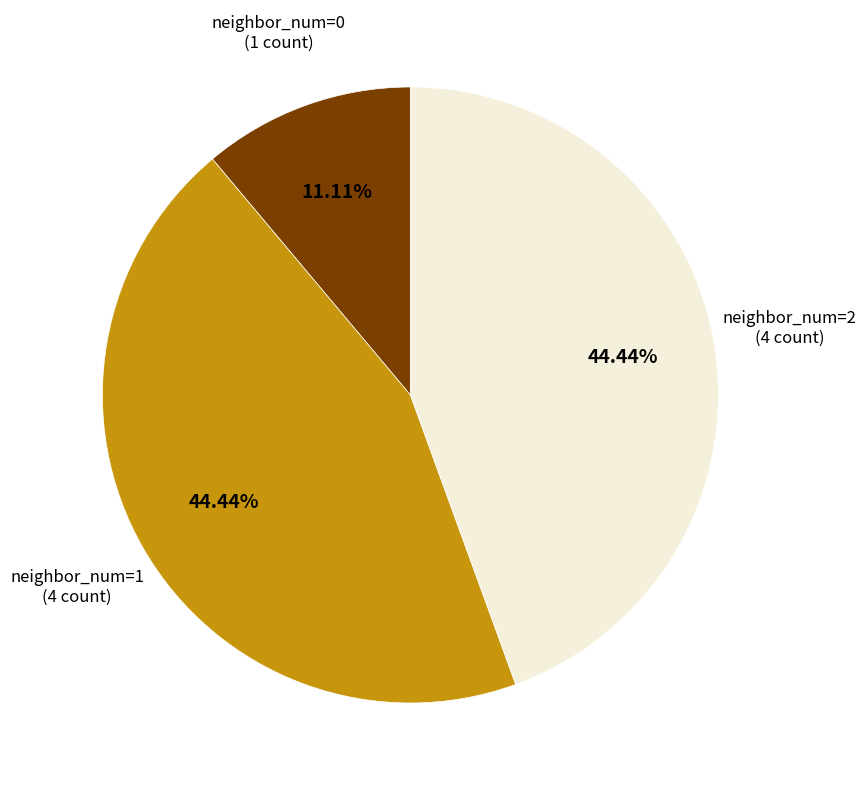

Is there any slice that represents more than half of the pie?

No